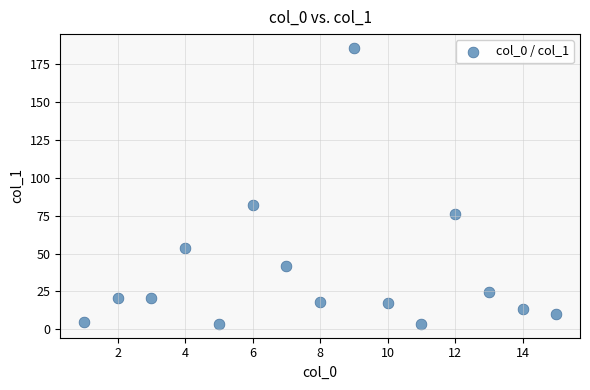

What Y value in the scatter plot is closest to 94?

82.1